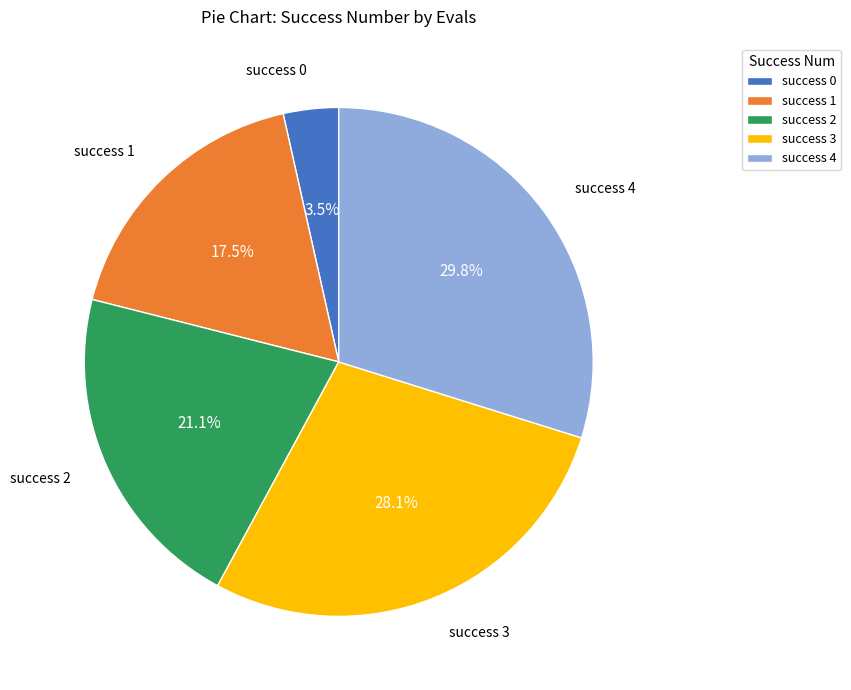

Rank the categories by value from lowest to highest.

success 0, success 1, success 2, success 3, success 4